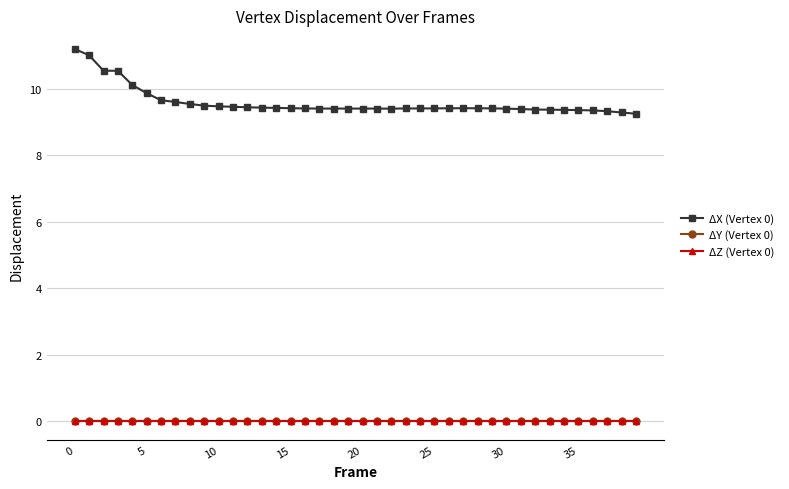

True or false: ΔX (Vertex 0) and ΔZ (Vertex 0) intersect in this chart.

False